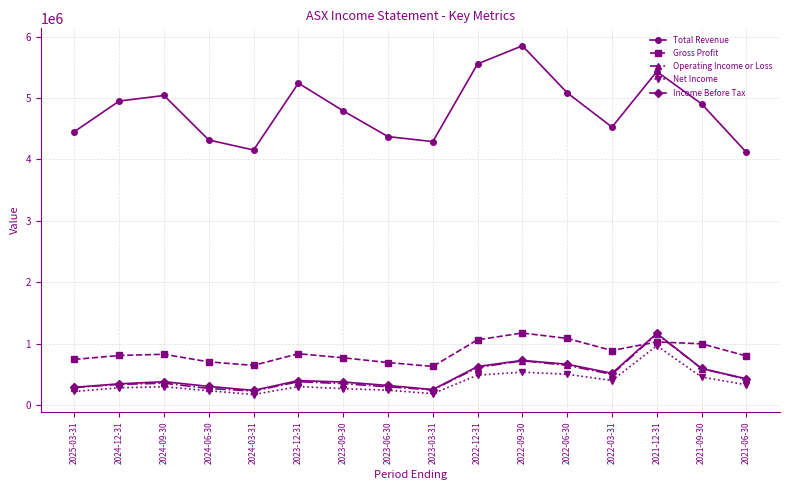

True or false: Gross Profit and Net Income cross at least once.

False